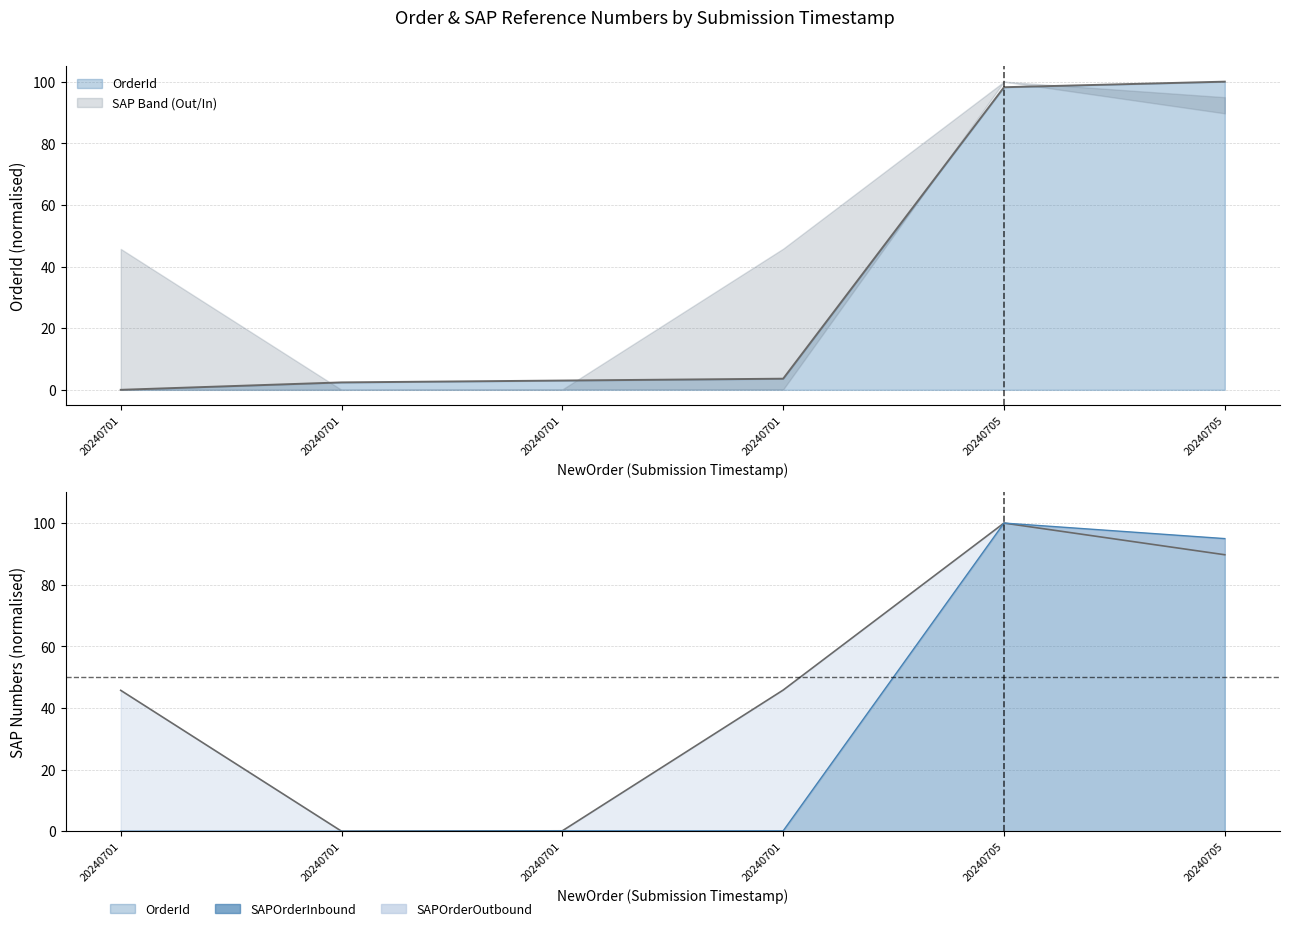

What is the difference between the SAPOrderInbound values at 20240701171741 and 20240701164842?

0.1